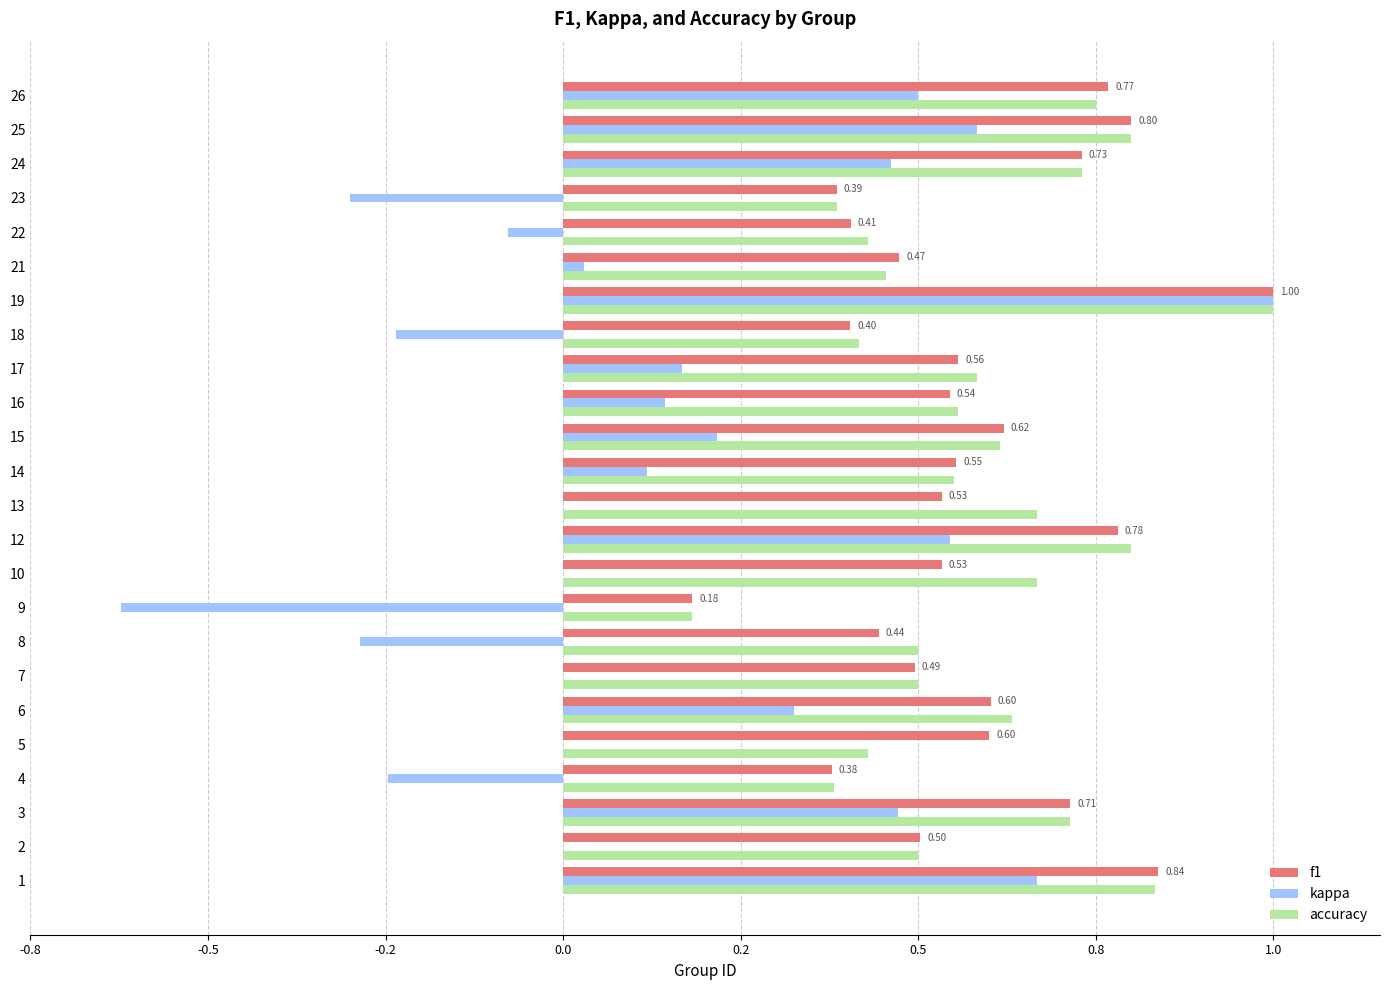

What is the lowest value of the kappa series?

-0.6